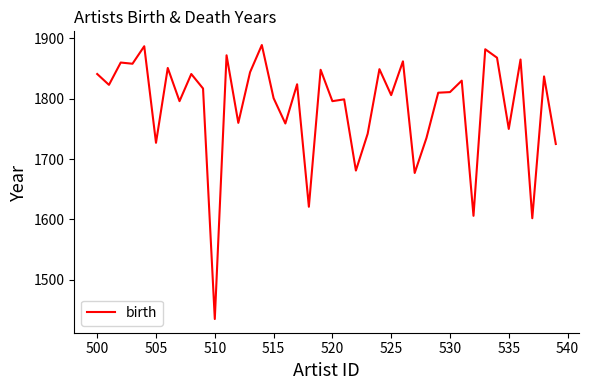

Does the chart have visible grid lines?

No